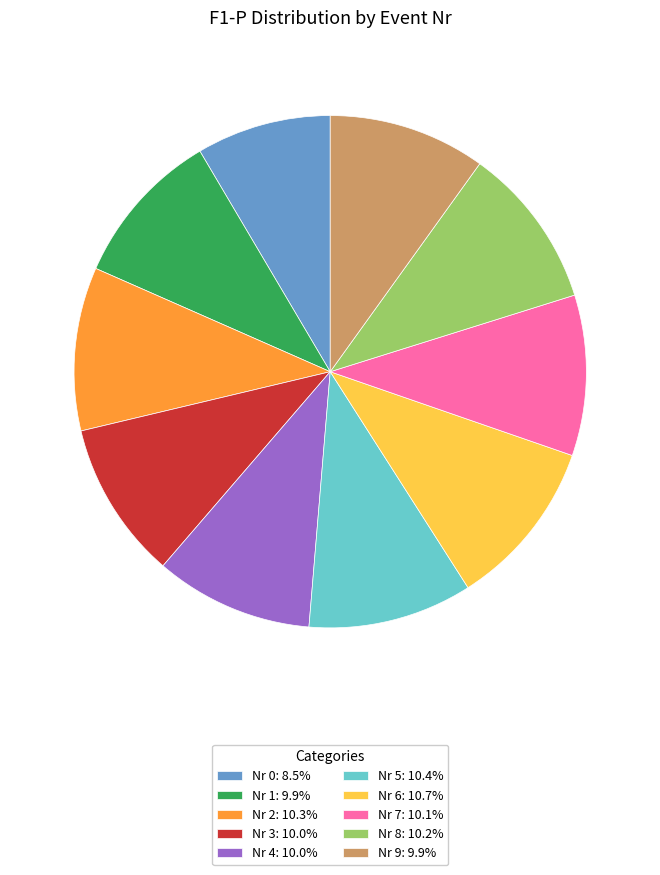

Combined, do Nr 2: 10.3% and Nr 8: 10.2% account for over 50%?

No